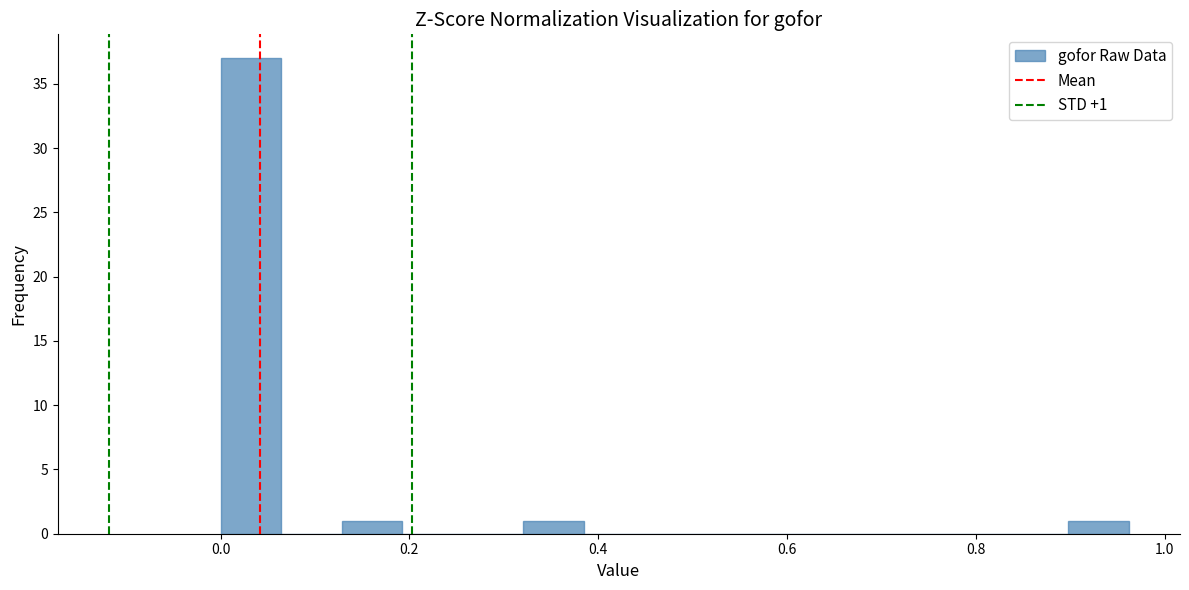

Around what value on the x-axis is the tallest bar? Give the approximate position of its centre, as read against the axis.

0.04